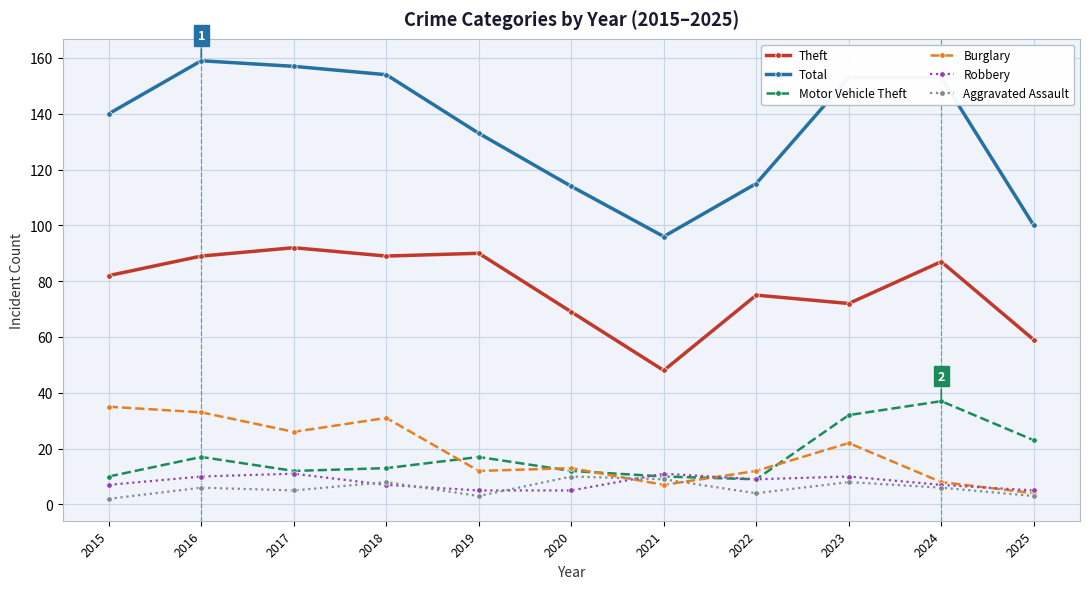

True or false: Total and Theft cross at least once.

False